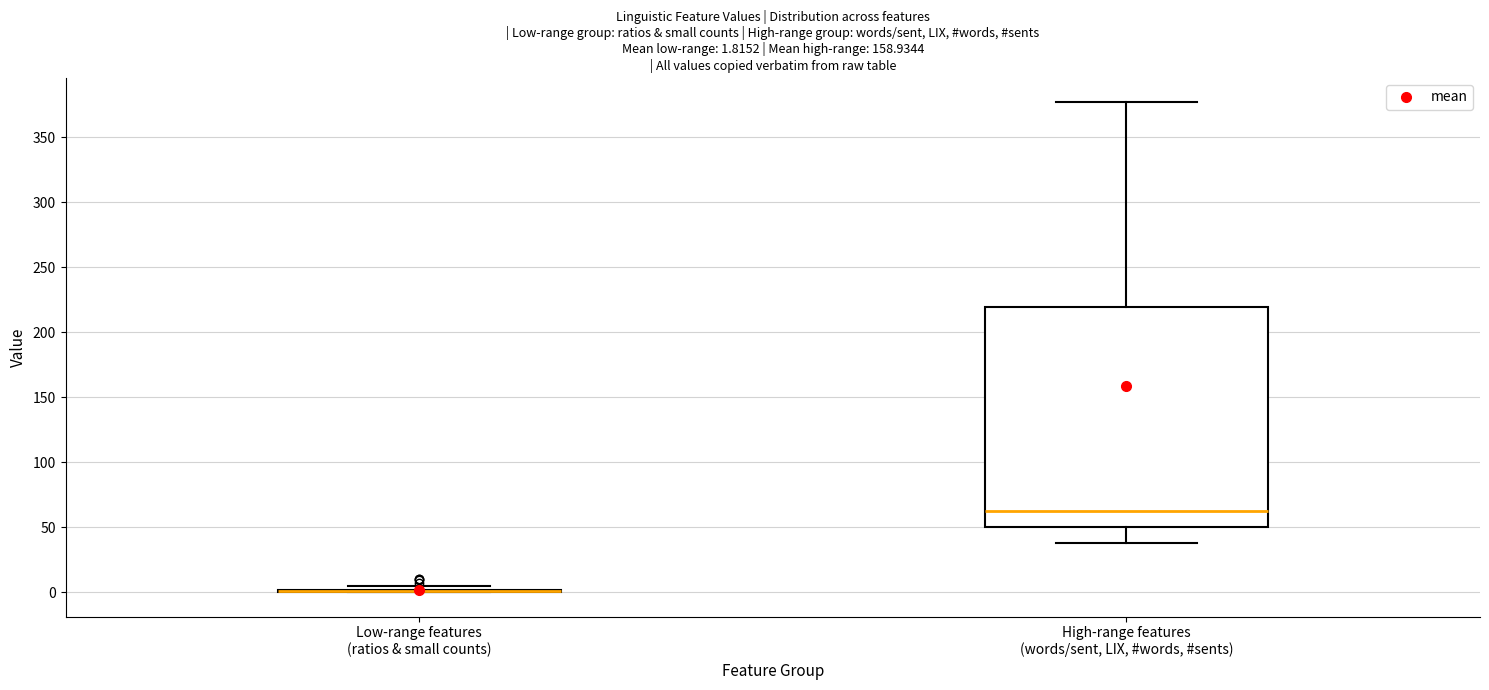

Comparing the boxes themselves (not the whiskers), which one is the tallest?

High-range features (words/sent, LIX, #words, #sents)